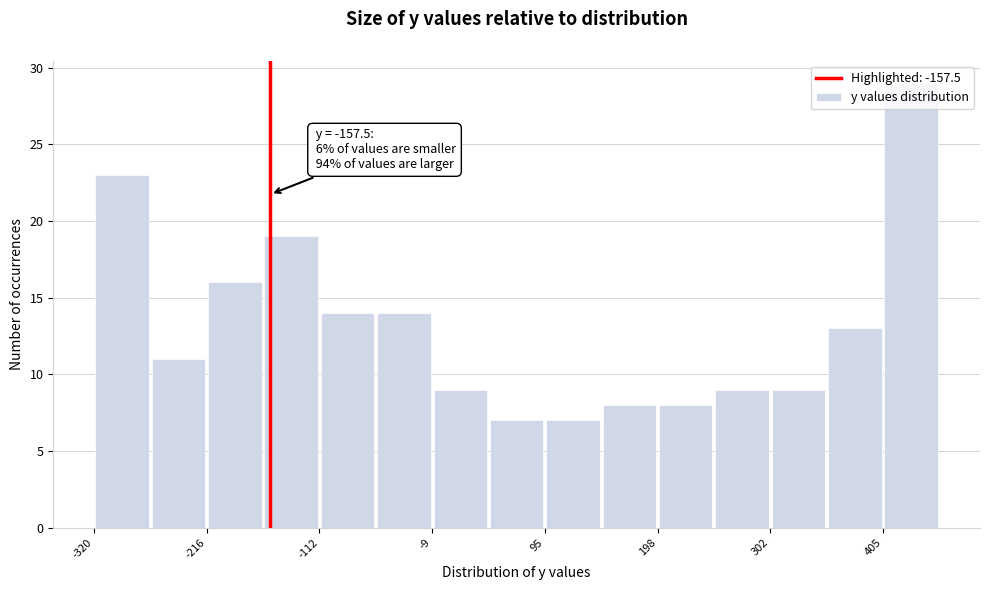

Read against the x-axis, roughly where is the centre of the tallest bar?

440